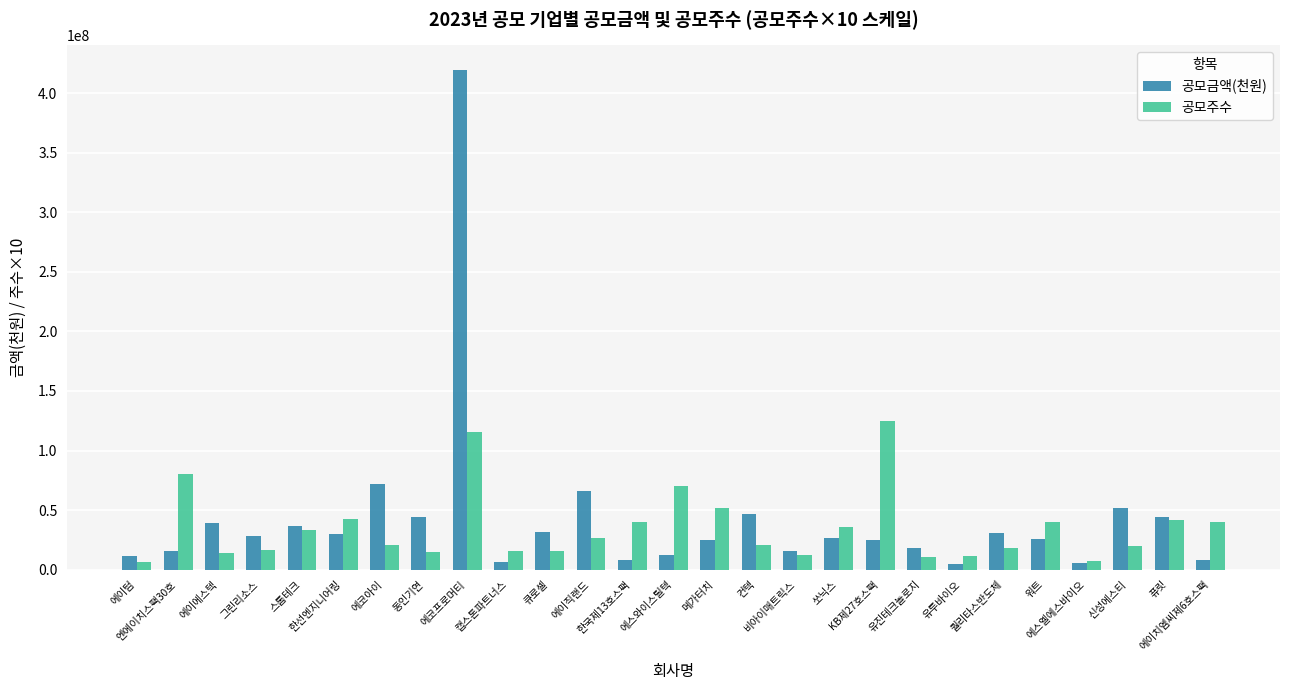

What is the greatest value displayed?

419224960